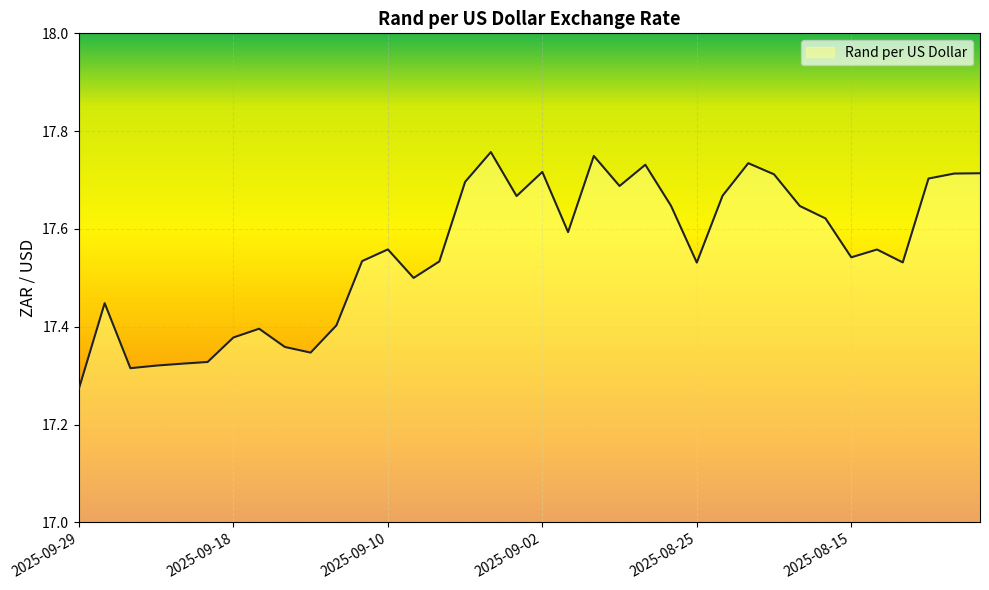

What is the difference between the maximum and minimum values?

0.5